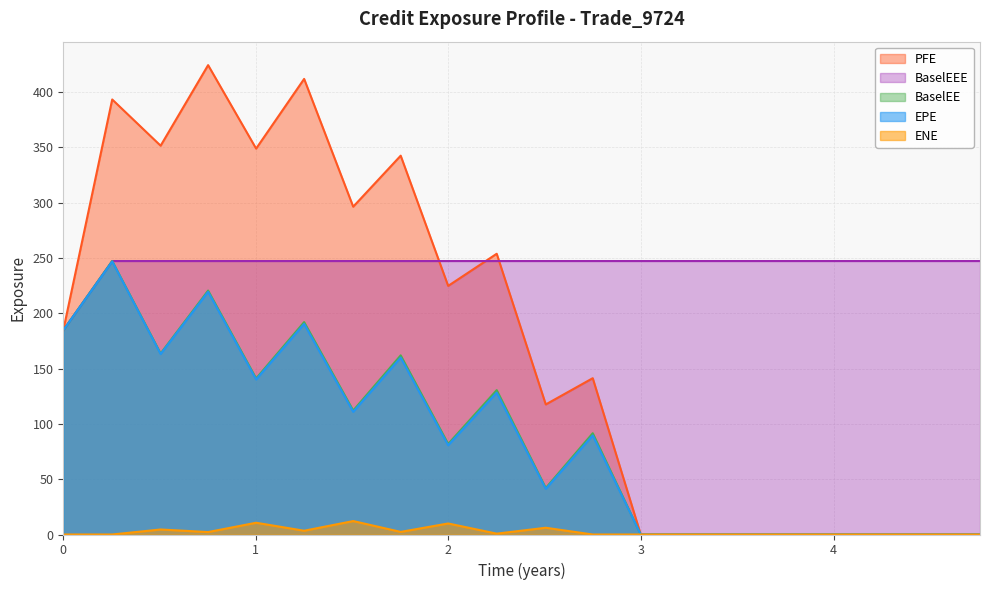

What is the maximum value shown in the chart?

424.2